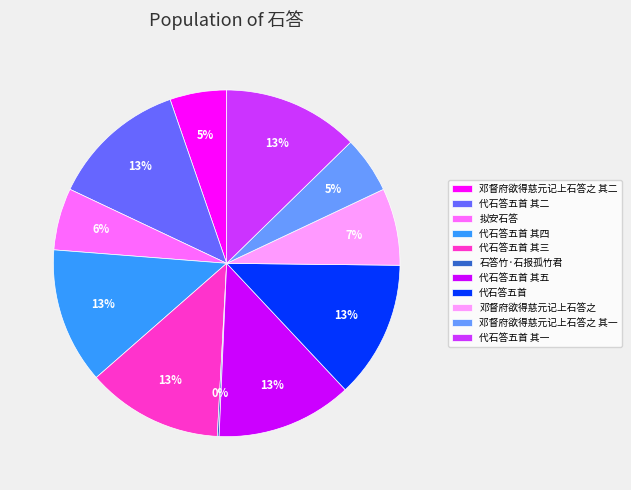

Do 代石答五首 其二 and 代石答五首 together represent more than half of the pie?

No